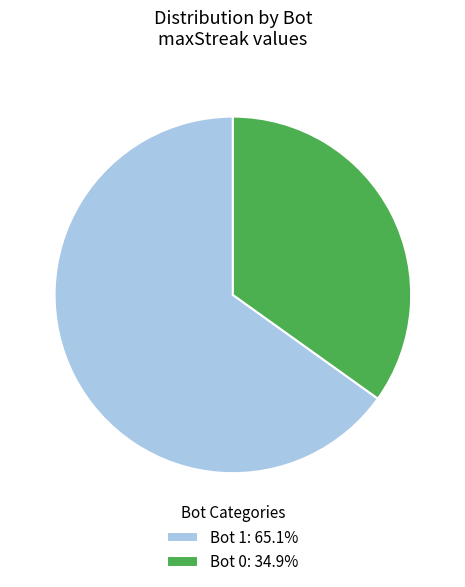

What is the ratio of the value at Bot 1: 65.1% to the value at Bot 0: 34.9%?

1.9